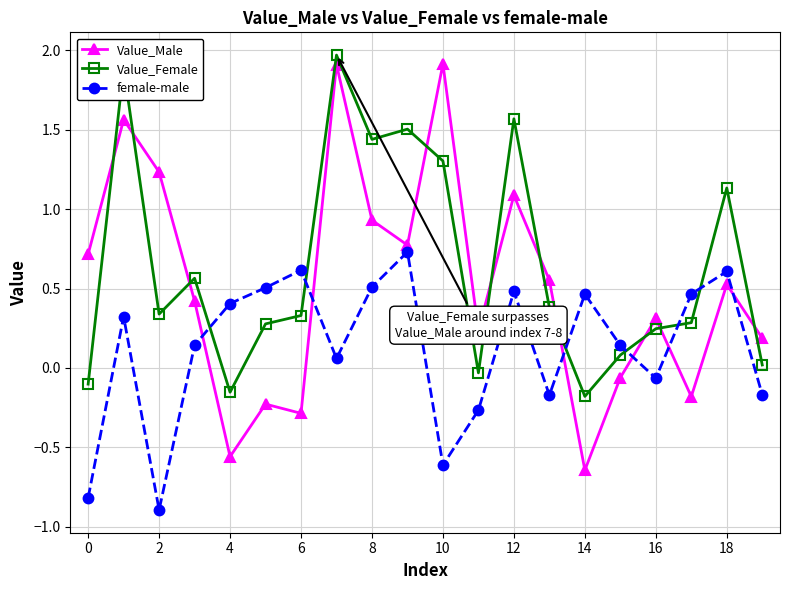

What is the maximum value for Value_Female?

2.0